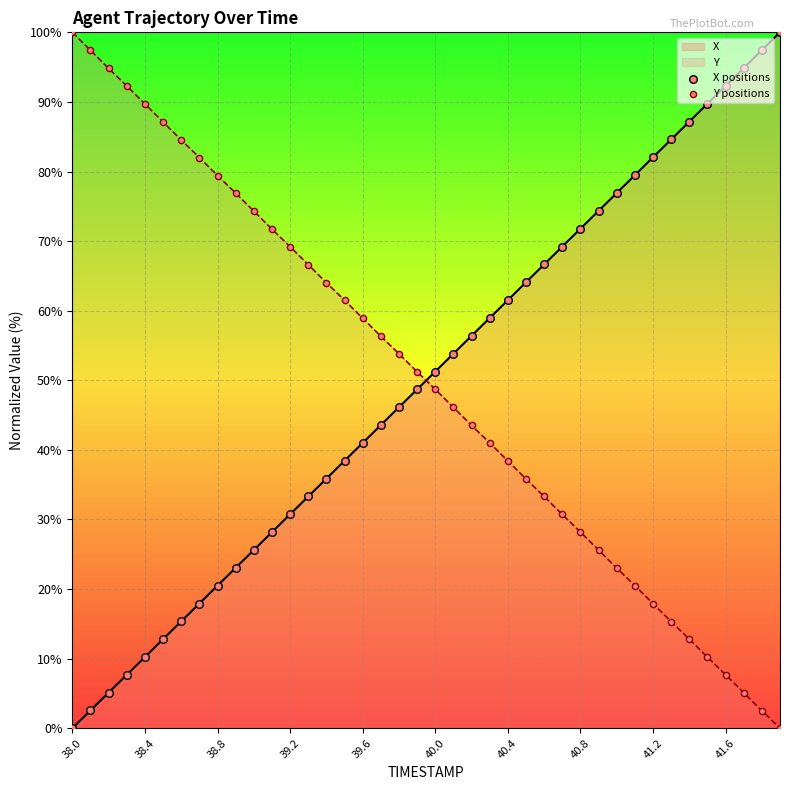

At which category is the sum across all series the highest?

38.0